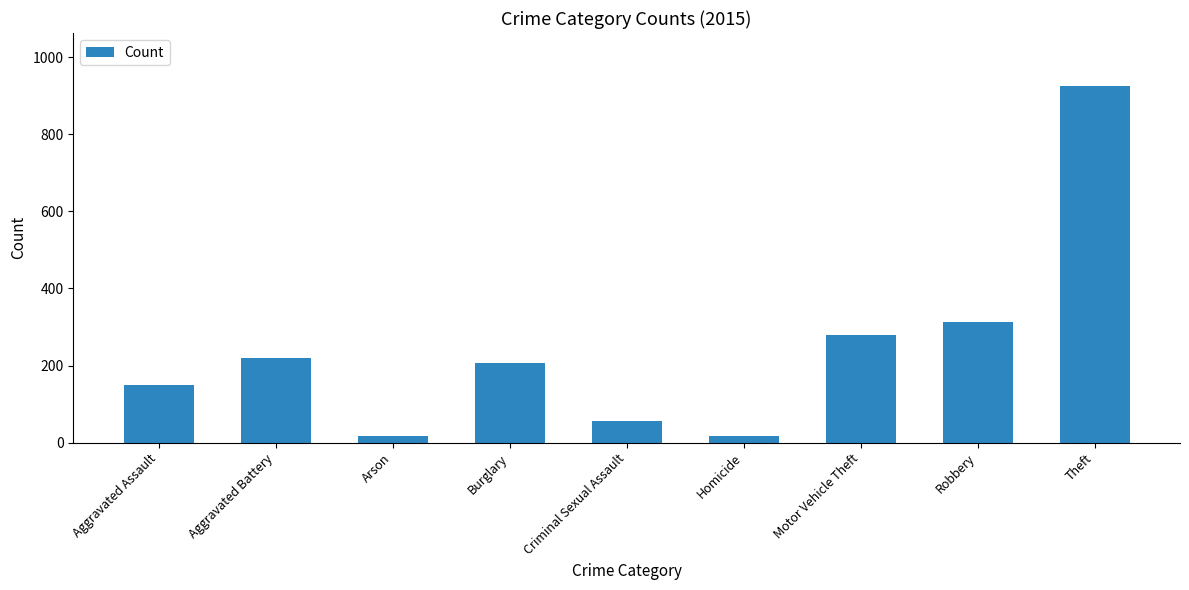

At which label is the value closest to 470?

Robbery